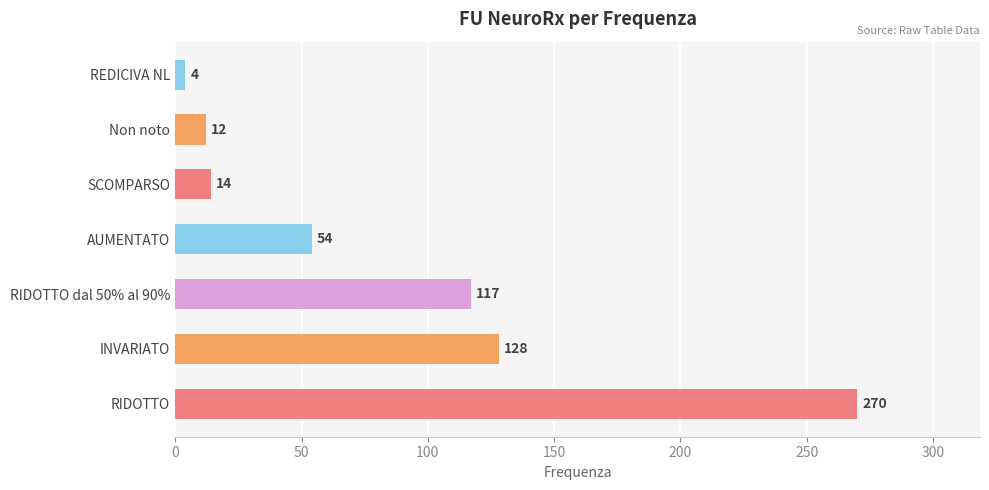

The chart shows a value of 54 at AUMENTATO. True or false?

True